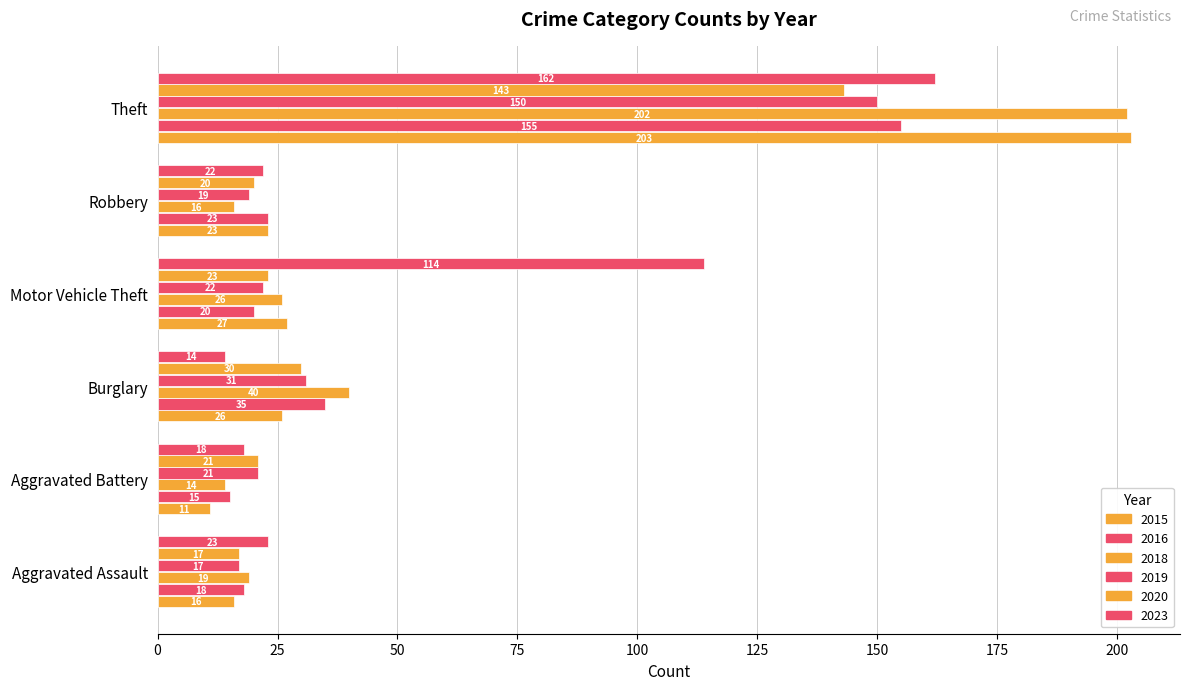

How many data points in 2023 are less than 23?

3